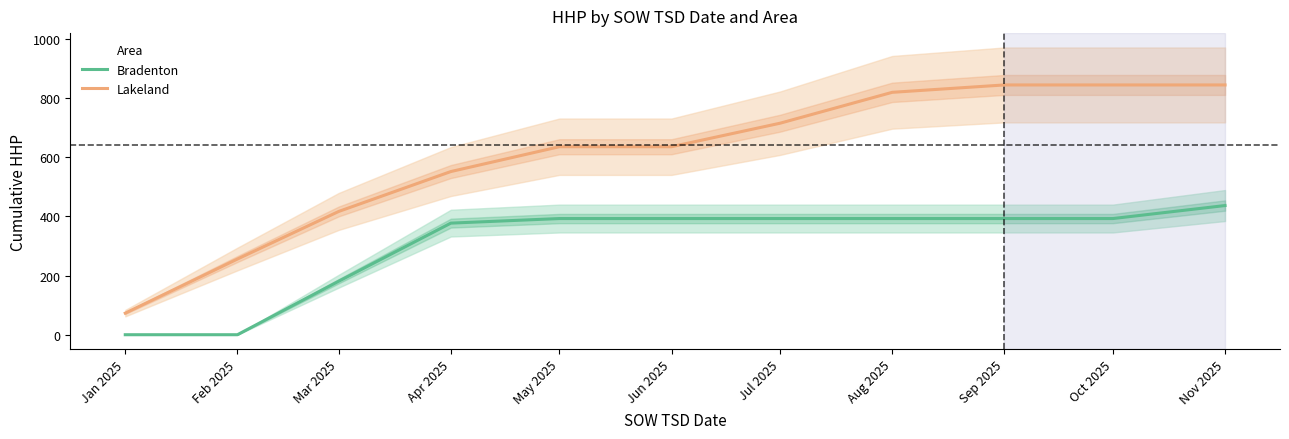

Is this an area chart (filled region under the line)?

No